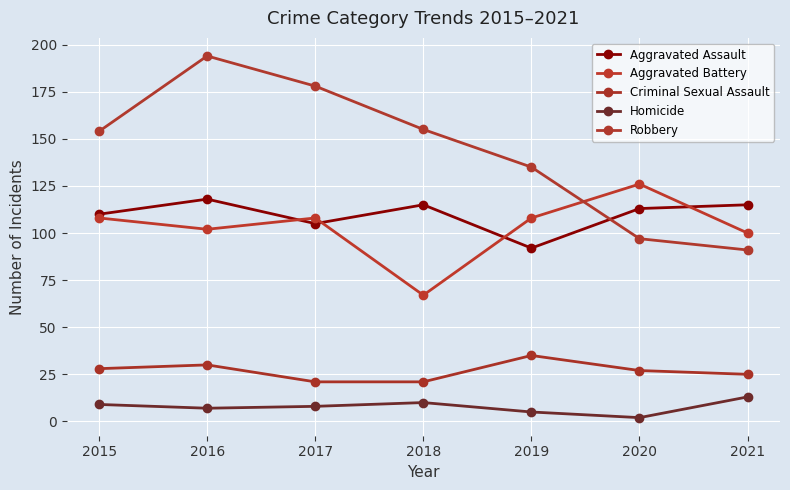

Where does the Homicide series first go above 8?

2015